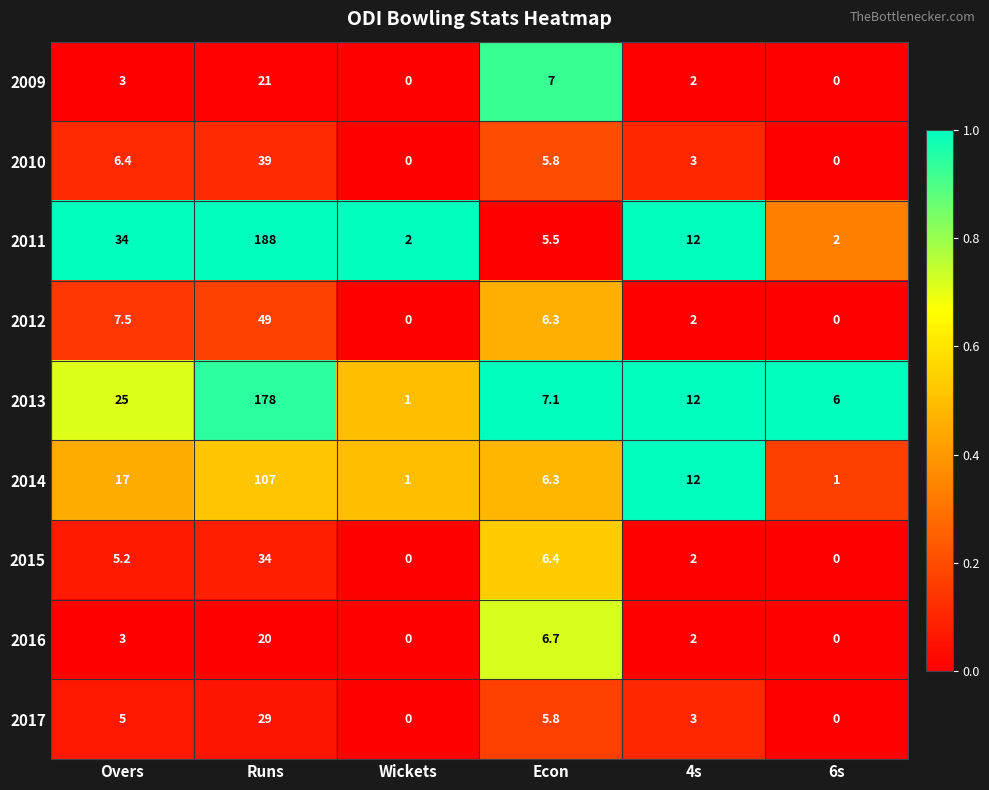

What is the maximum value shown in the chart?

188.0